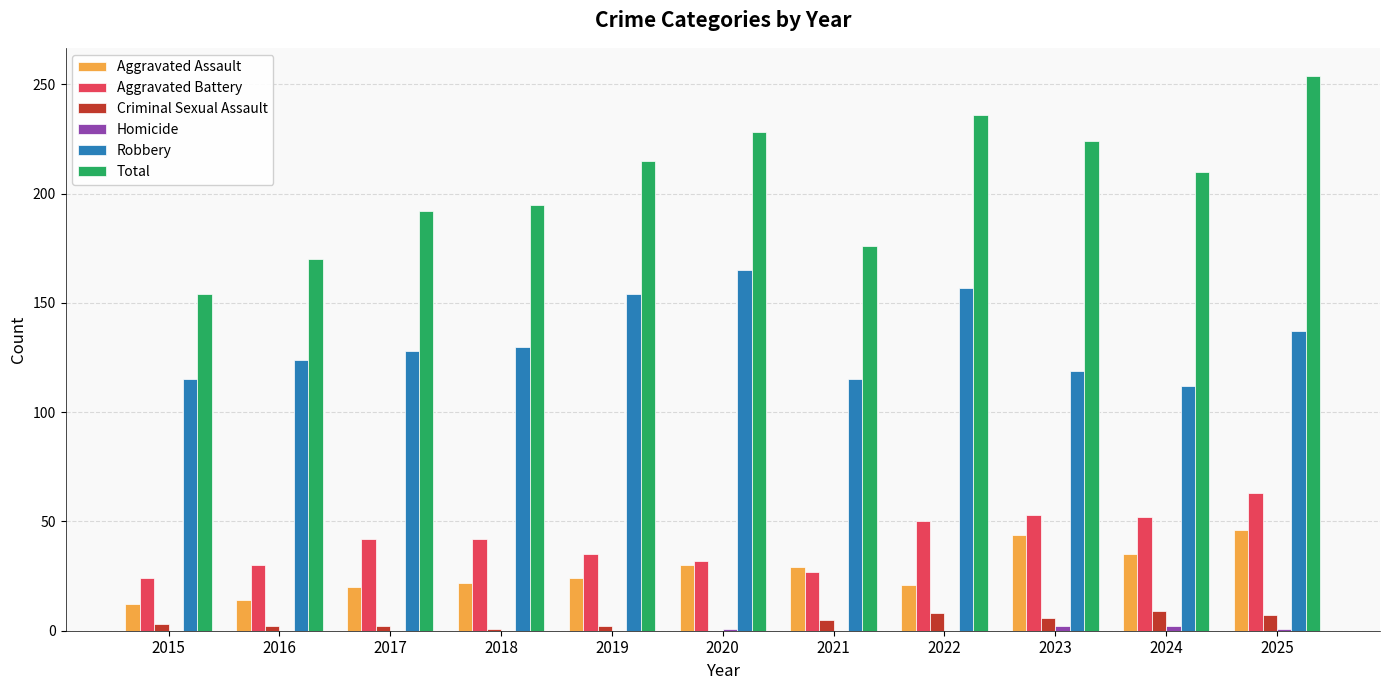

True or false: Aggravated Battery has a value of 32 at 2020.

True